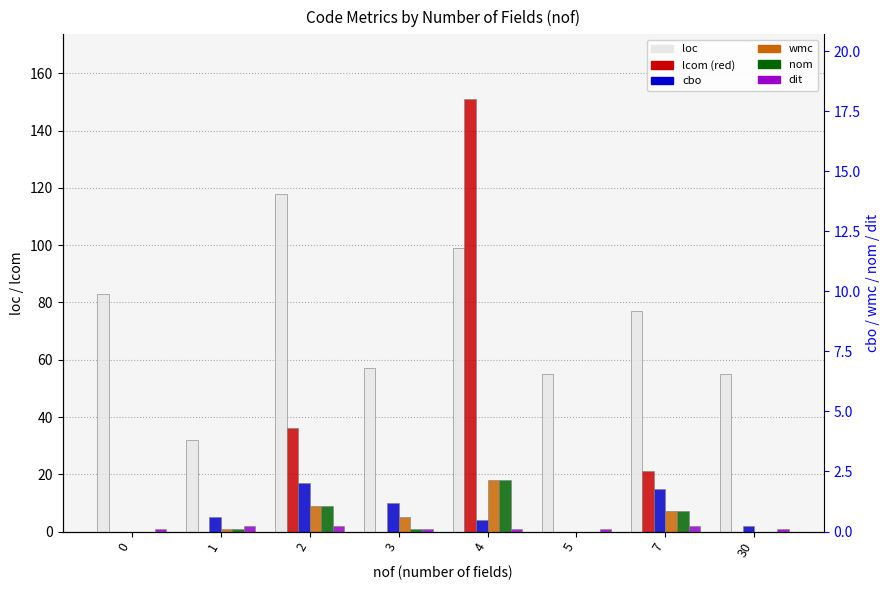

Reading left to right, transcribe all the data shown in this chart.

loc: 0=83	1=32	2=118	3=57	4=99	5=55	7=77	30=55
lcom: 0=0	1=0	2=36	3=0	4=151	5=0	7=21	30=0
cbo: 0=0	1=5	2=17	3=10	4=4	5=0	7=15	30=2
wmc: 0=0	1=1	2=9	3=5	4=18	5=0	7=7	30=0
nom: 0=0	1=1	2=9	3=1	4=18	5=0	7=7	30=0
dit: 0=1	1=2	2=2	3=1	4=1	5=1	7=2	30=1